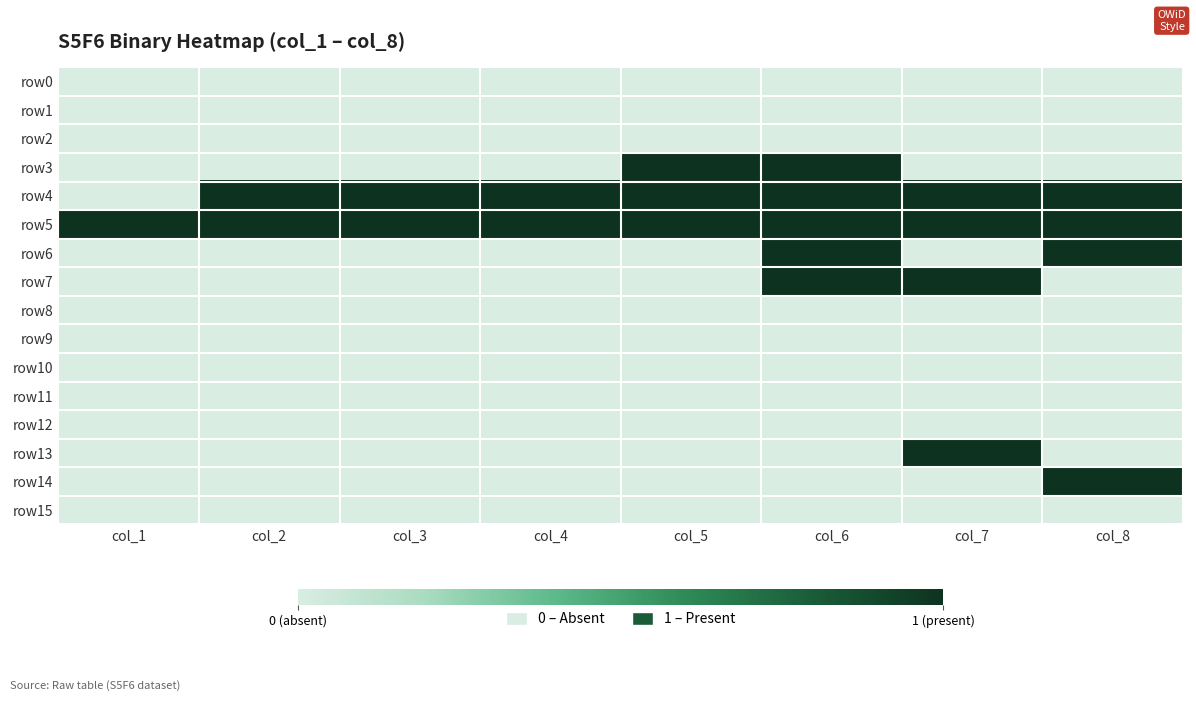

Rank the series at col_8 from highest to lowest value.

row4, row5, row6, row14, row0, row1, row2, row3, row7, row8, row9, row10, row11, row12, row13, row15